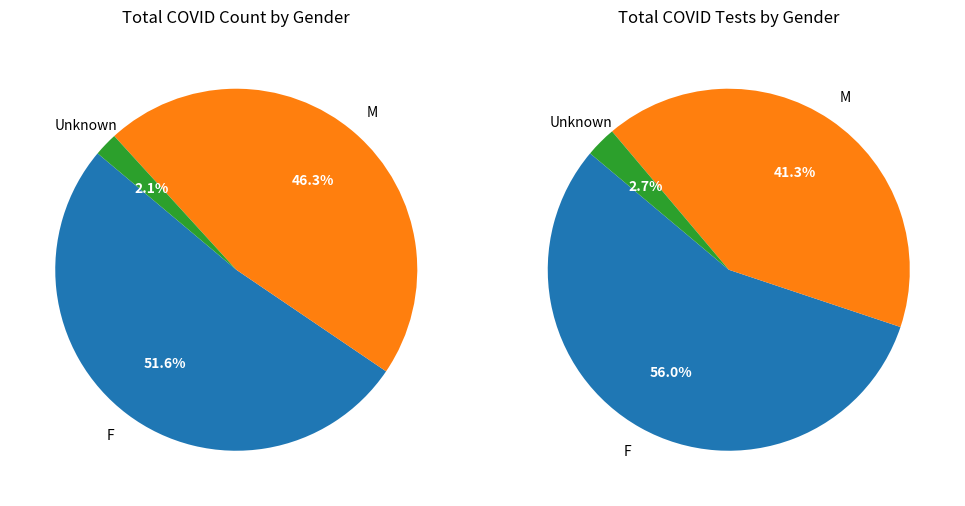

To the nearest percent, what is the difference between the F and Unknown slice percentages?

50%